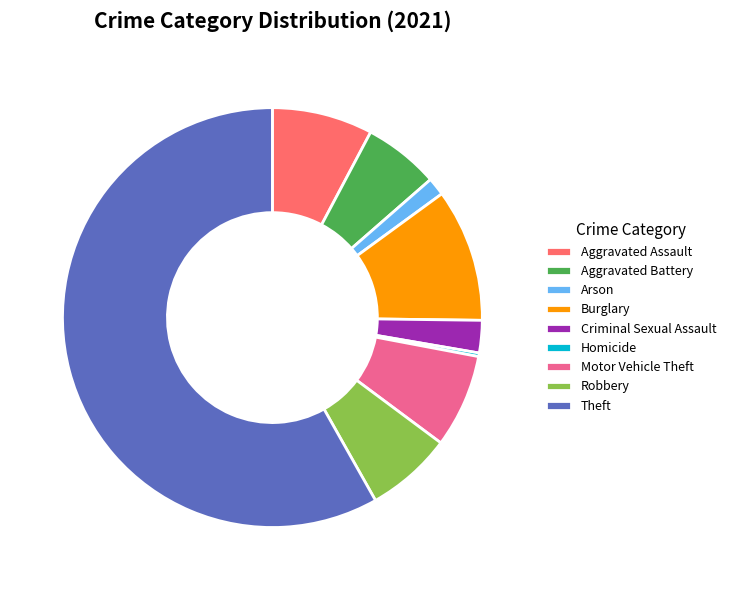

Approximately how many times larger is the value at Motor Vehicle Theft compared to Robbery?

1.1